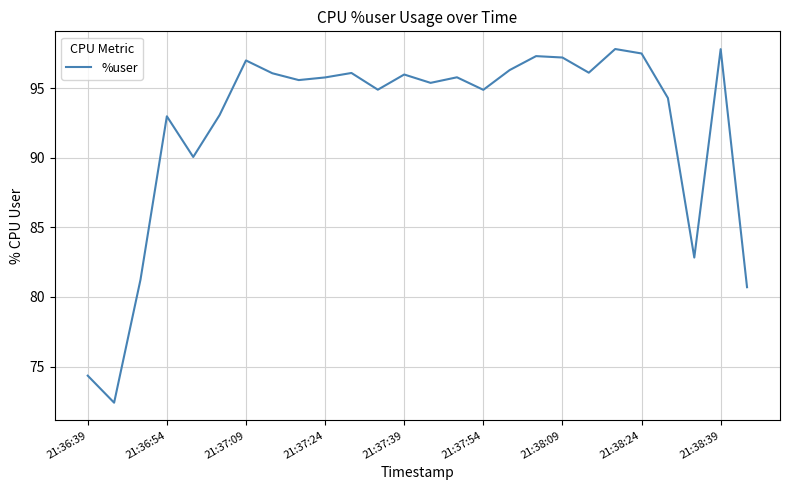

What is the minimum value shown in the chart?

72.4